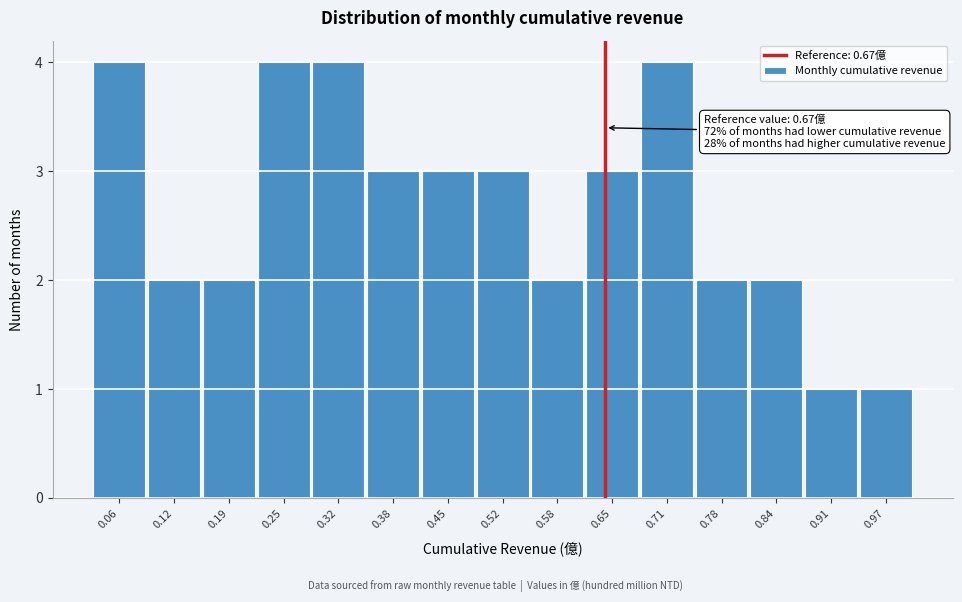

Reading right to left, transcribe all the data shown in this chart.

1	1	2	2	4	3	2	3	3	3	4	4	2	2	4